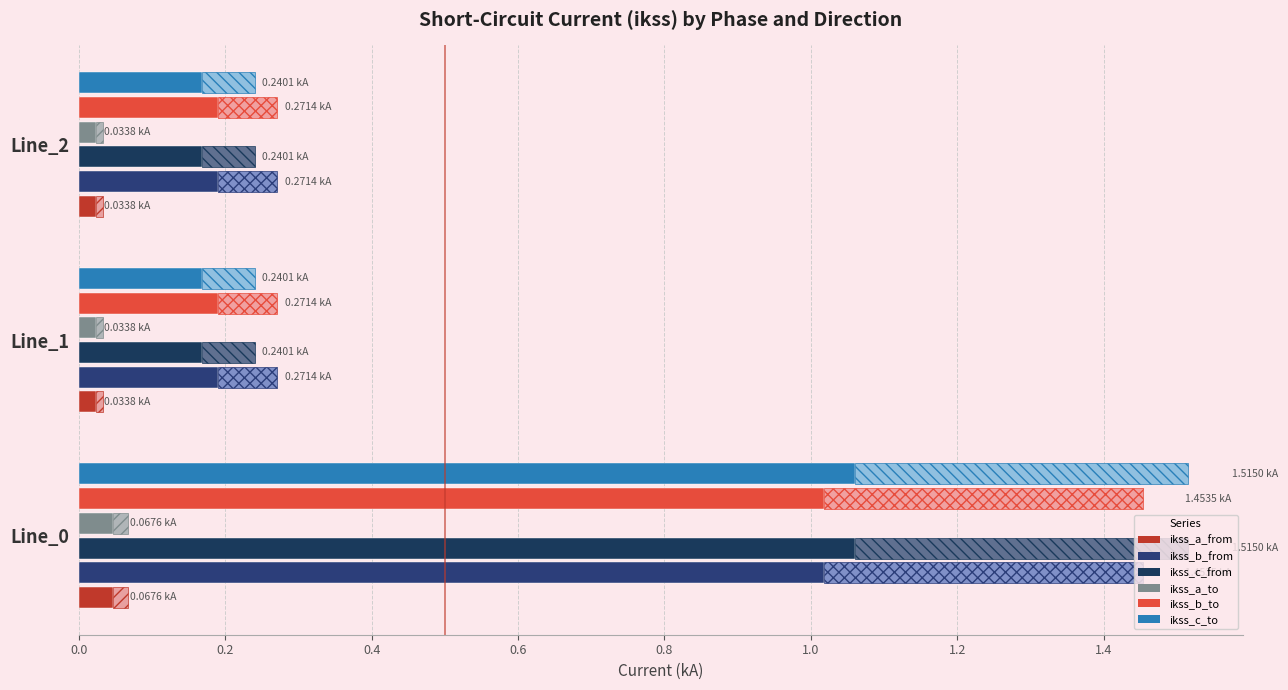

At how many categories does at least one series exceed 1?

1